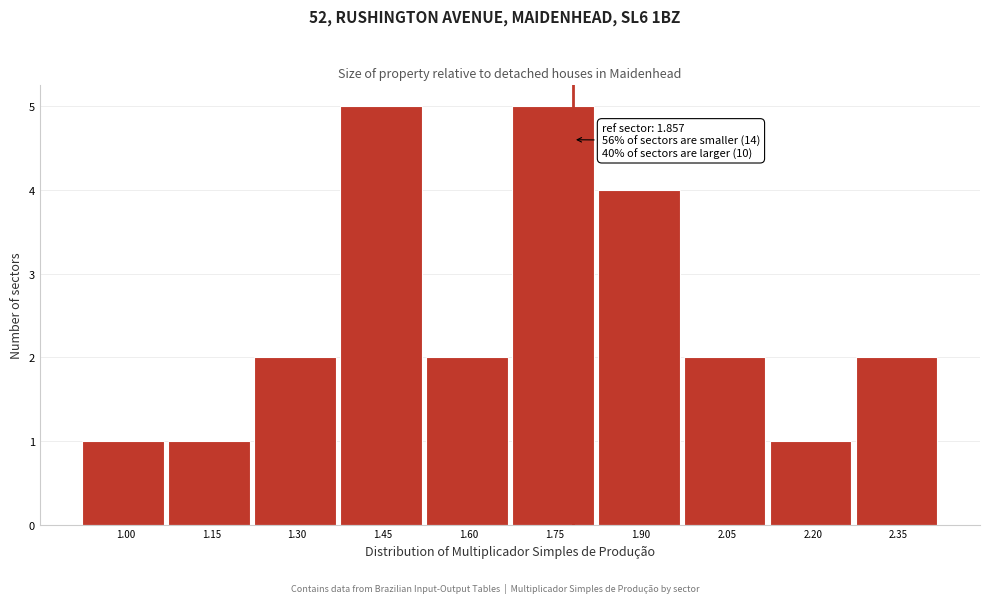

Reading left to right, list all the values displayed in this chart.

1.00=1	1.15=1	1.30=2	1.45=5	1.60=2	1.75=5	1.90=4	2.05=2	2.20=1	2.35=2